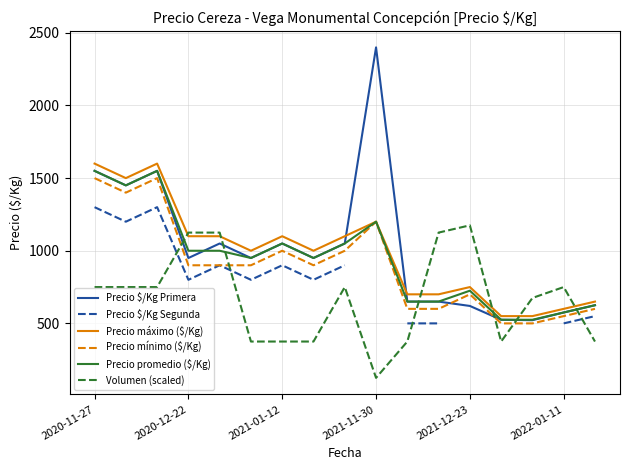

What is the minimum value for Precio $/Kg Primera?

522